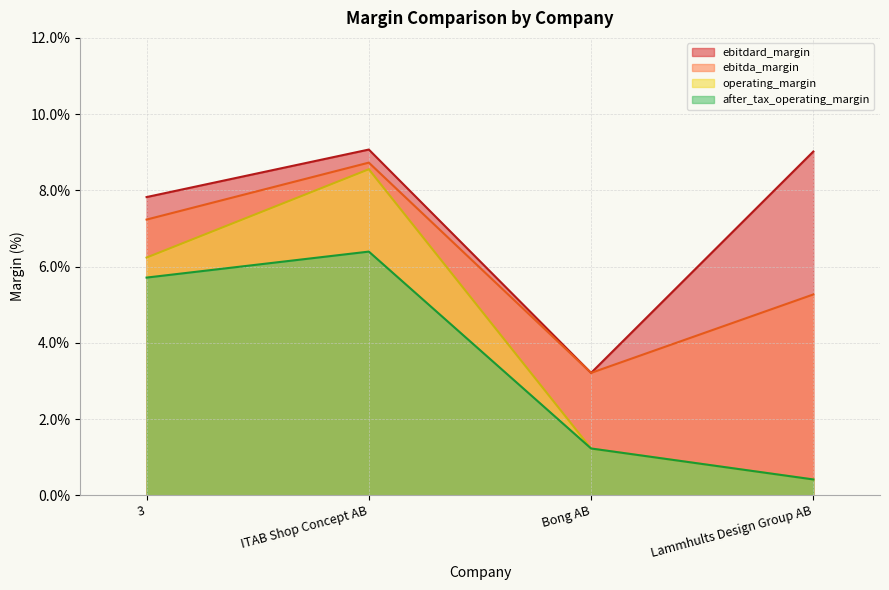

What is the sum of all operating_margin values?

0.2